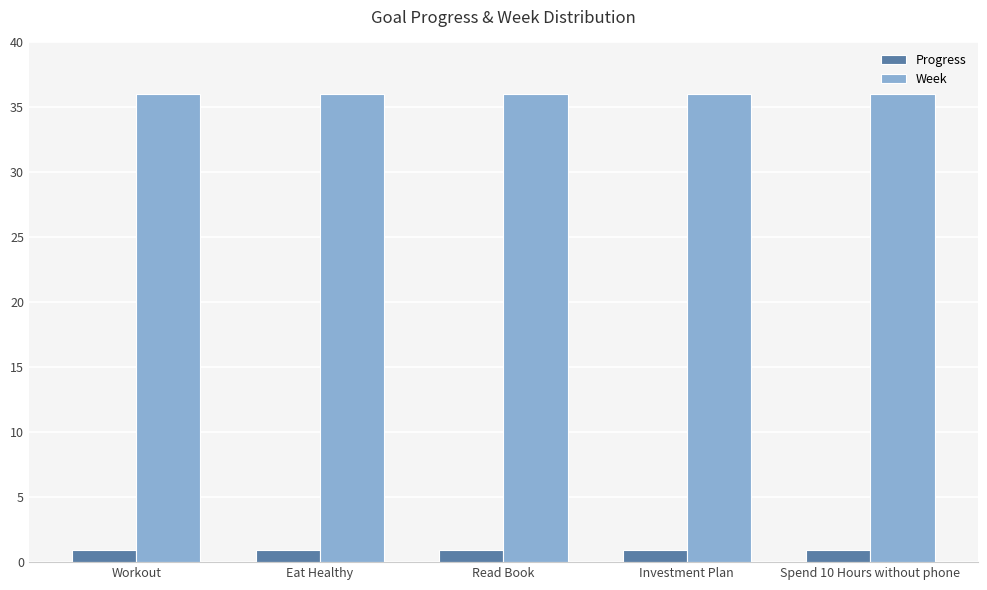

The value of Progress at Investment Plan is 1.0. True or false?

True